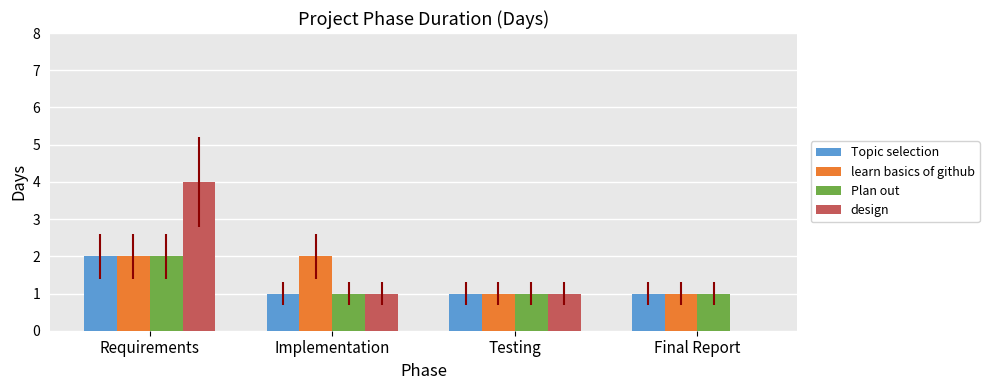

How many groups of bars are there?

4